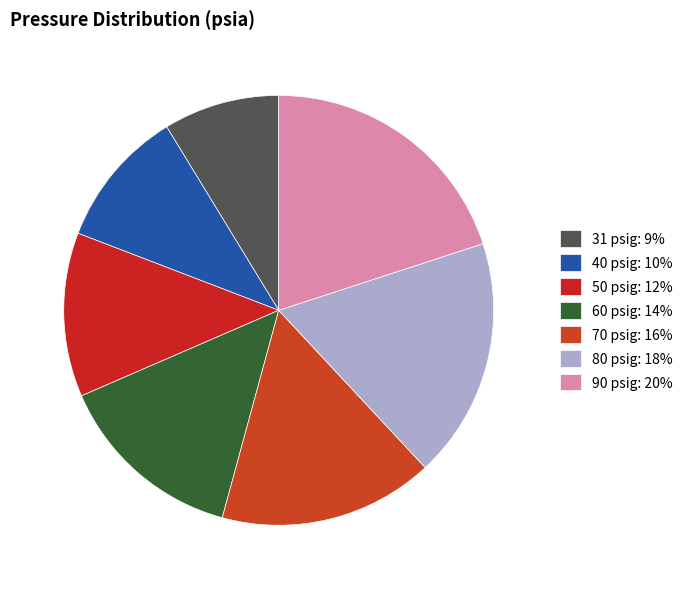

Do 90 and 80 together represent more than half of the pie?

No